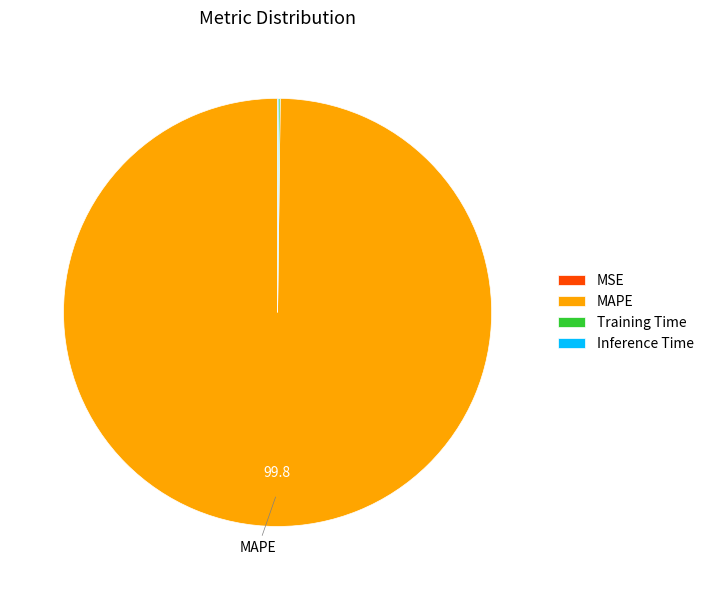

What is the largest slice in the pie chart?

MAPE